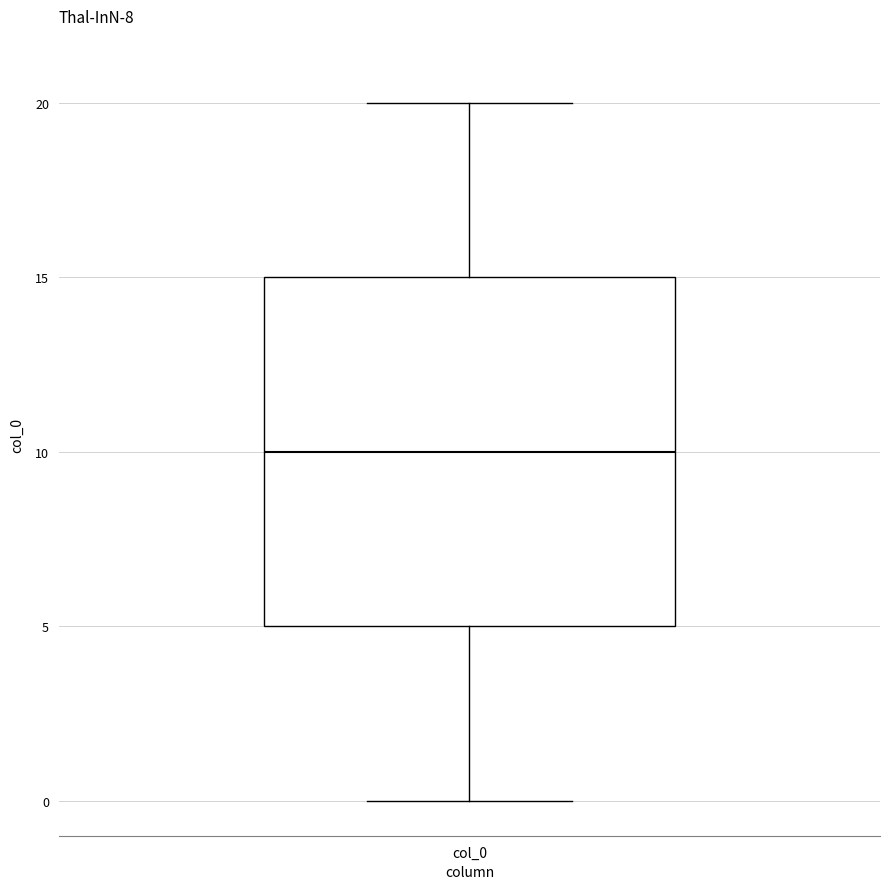

Read this box plot against the y-axis: the position of the median line, the range covered by the box, and the ends of both whiskers. The values are not printed on the chart, so give them approximately, as read against the axis.

median 10, box 5 to 15, whiskers 0 to 20